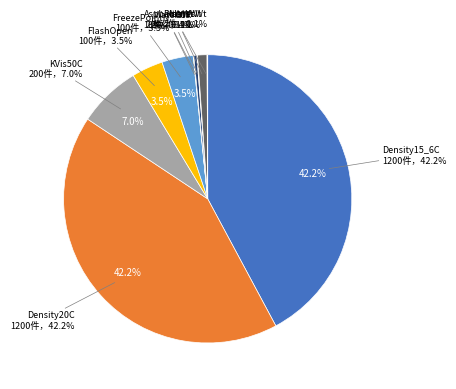

What is the ratio of the value at PolarsWt to the value at WaterWt?

15.0